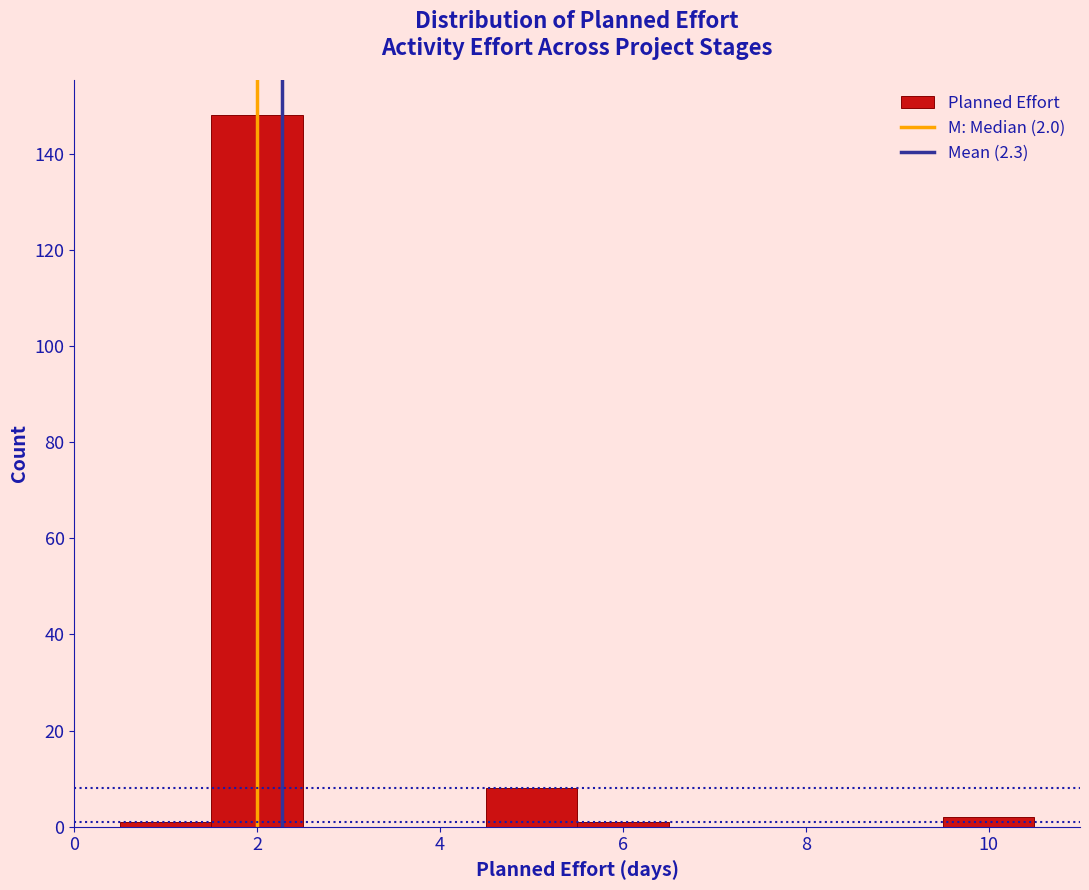

Over which range of the x-axis is the bar tallest?

1.5 to 2.5